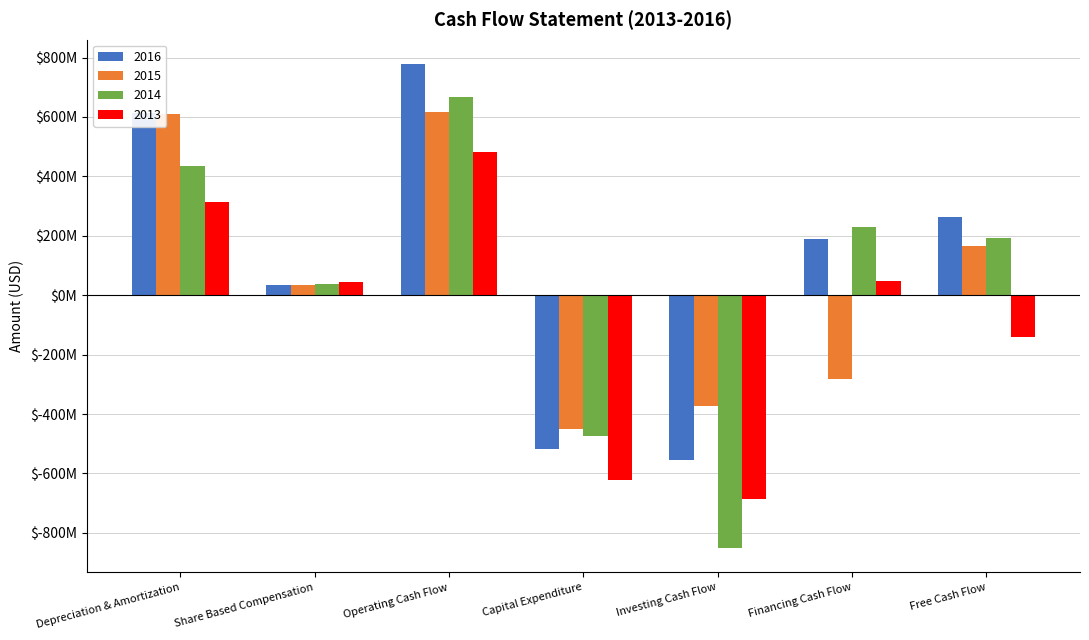

Is it true that 2015 equals -125928650 at Capital Expenditure?

False